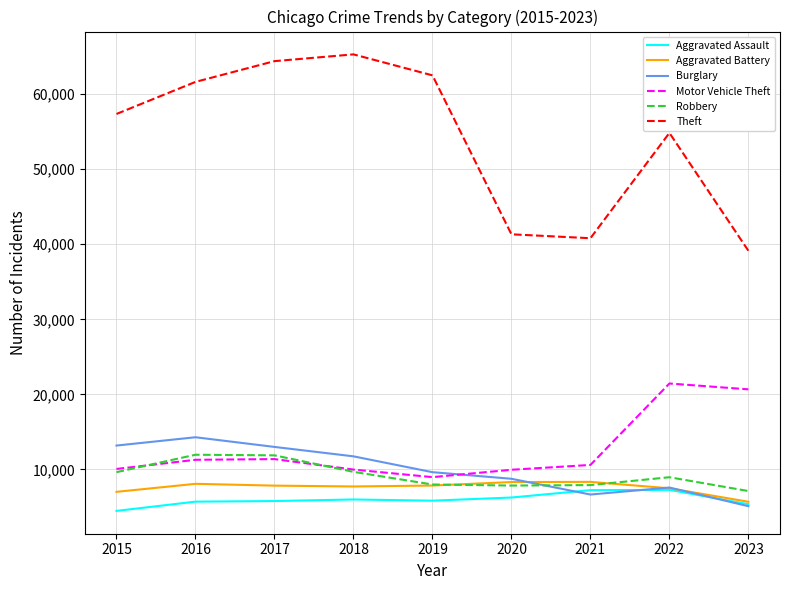

Does the chart display data point markers on the line(s)?

No